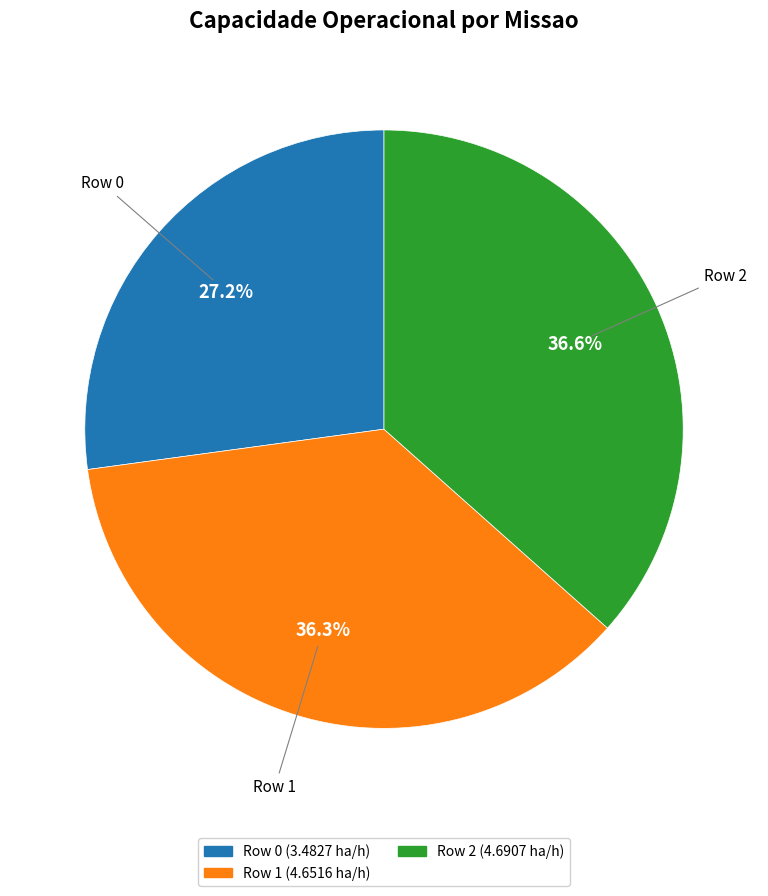

Do Row 0 and Row 1 together represent more than half of the pie?

Yes